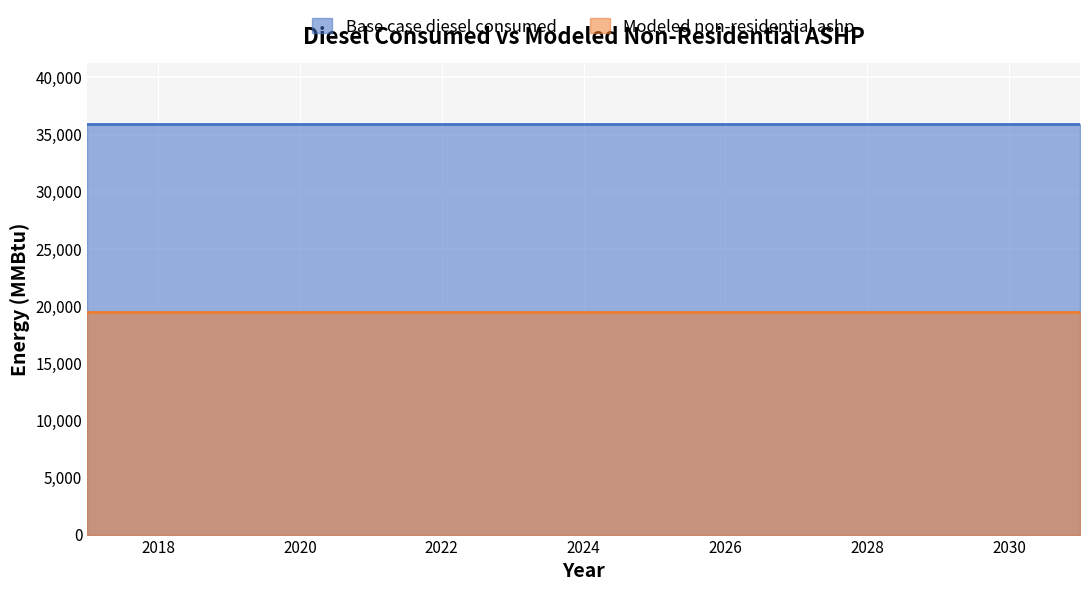

At which label does Base case diesel consumed reach its peak?

2017